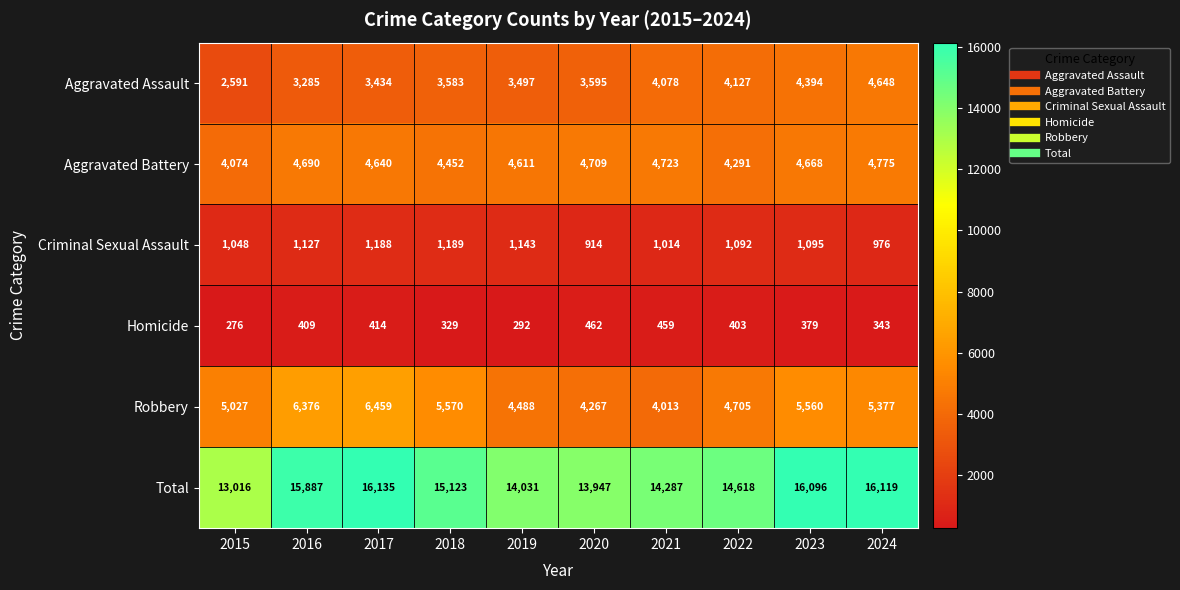

Which series has the largest total across all categories?

Total